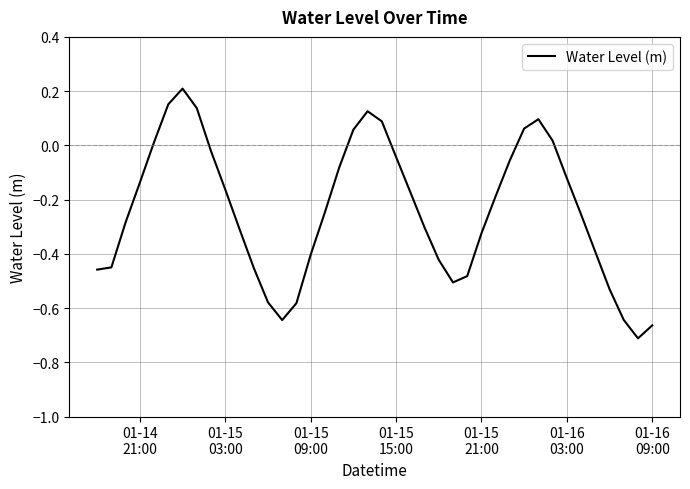

What is the difference between the maximum and minimum values?

0.9